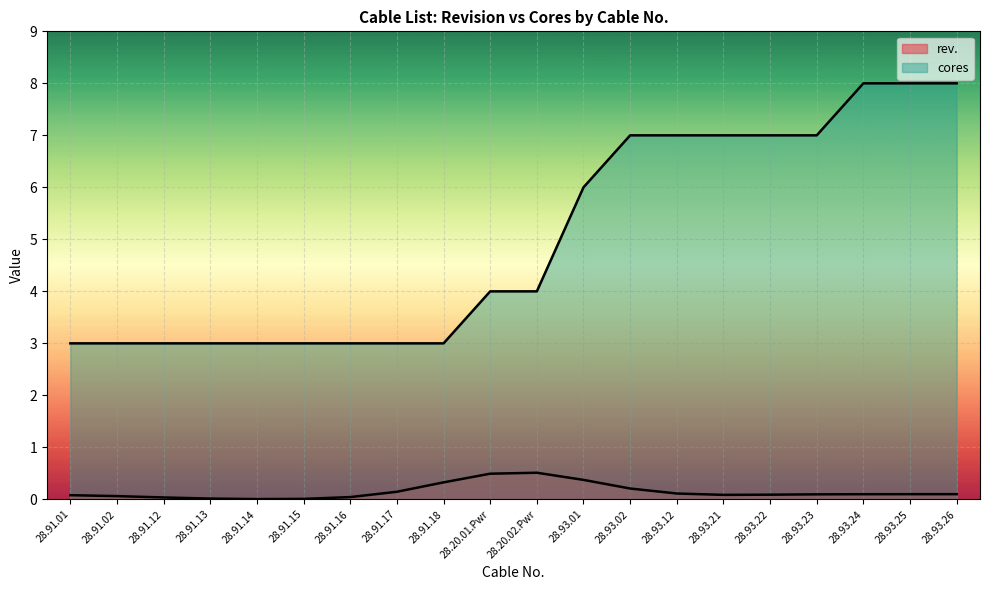

Does the chart display data point markers on the line(s)?

No